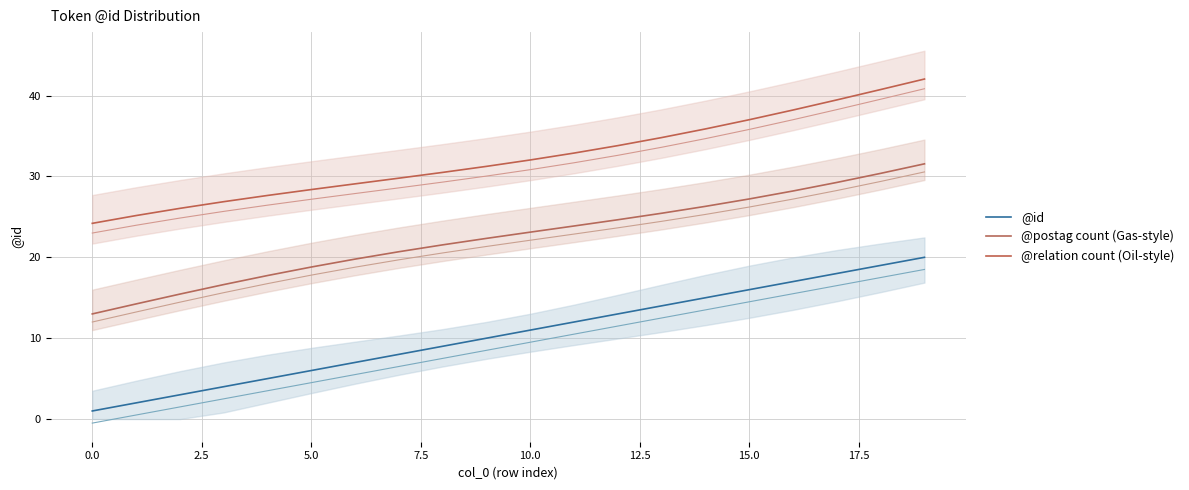

List the series in order of their overall mean, highest first.

@relation count (Oil-style), @postag count (Gas-style), @id